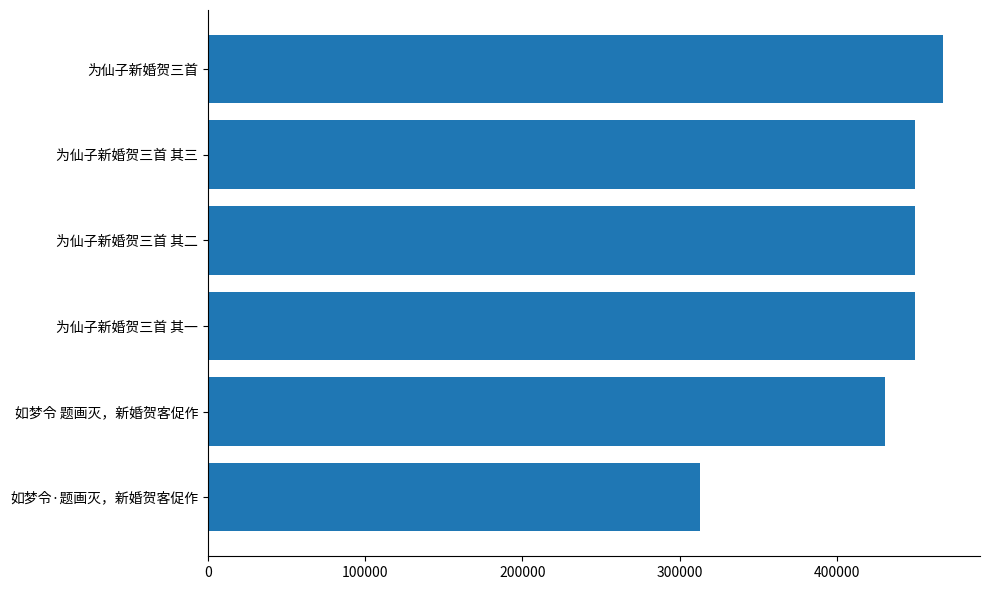

Are the bars grouped side by side (vs. stacked)?

No